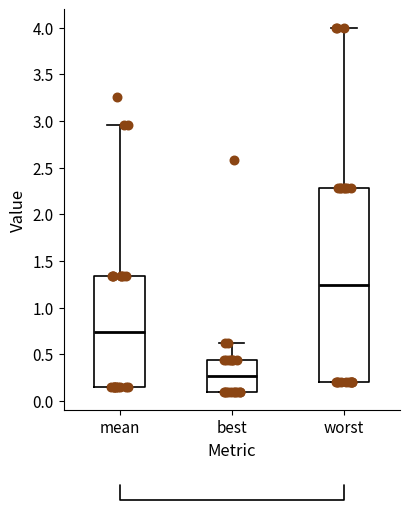

Which box is the tallest, from its lower edge to its upper edge?

worst